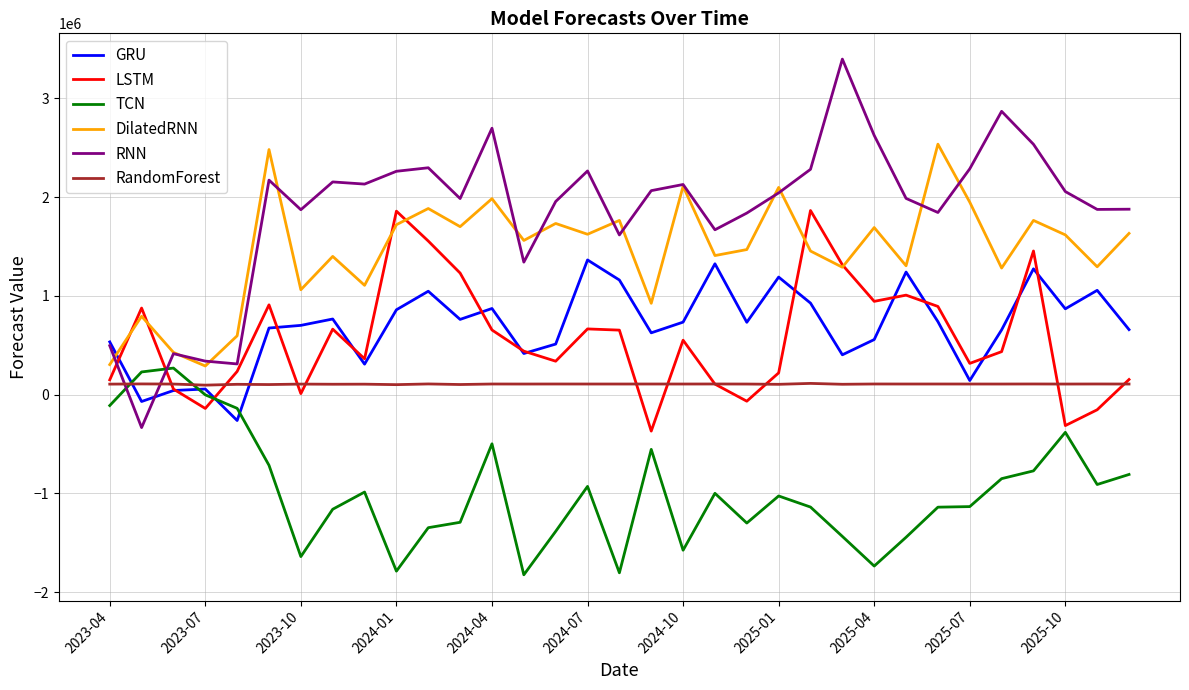

How many times do RandomForest and TCN cross each other?

2